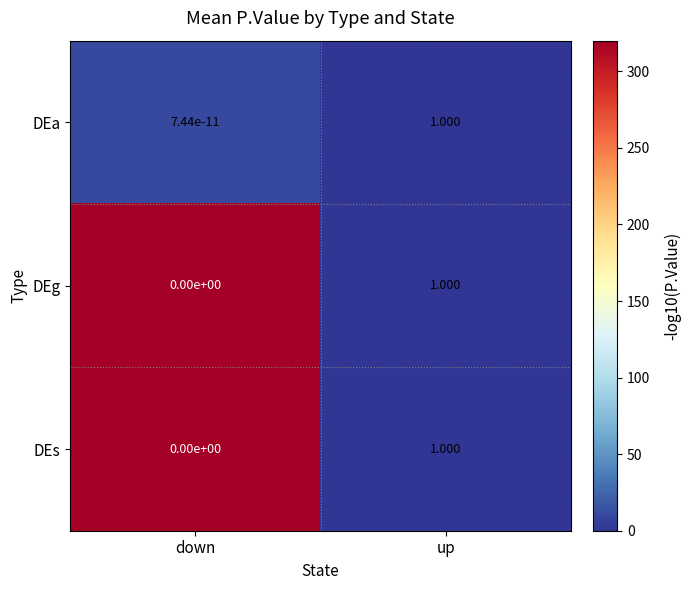

At which category is the sum across all series the highest?

up